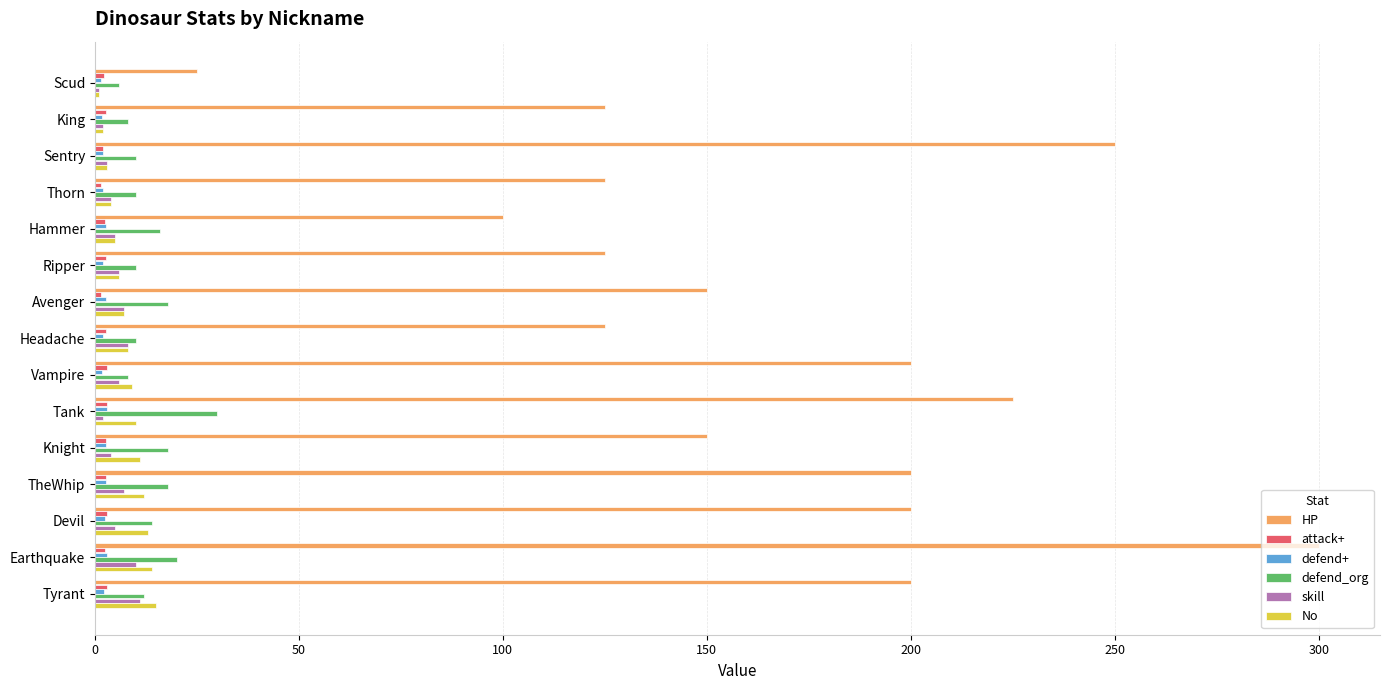

Which series has the widest spread of values?

HP